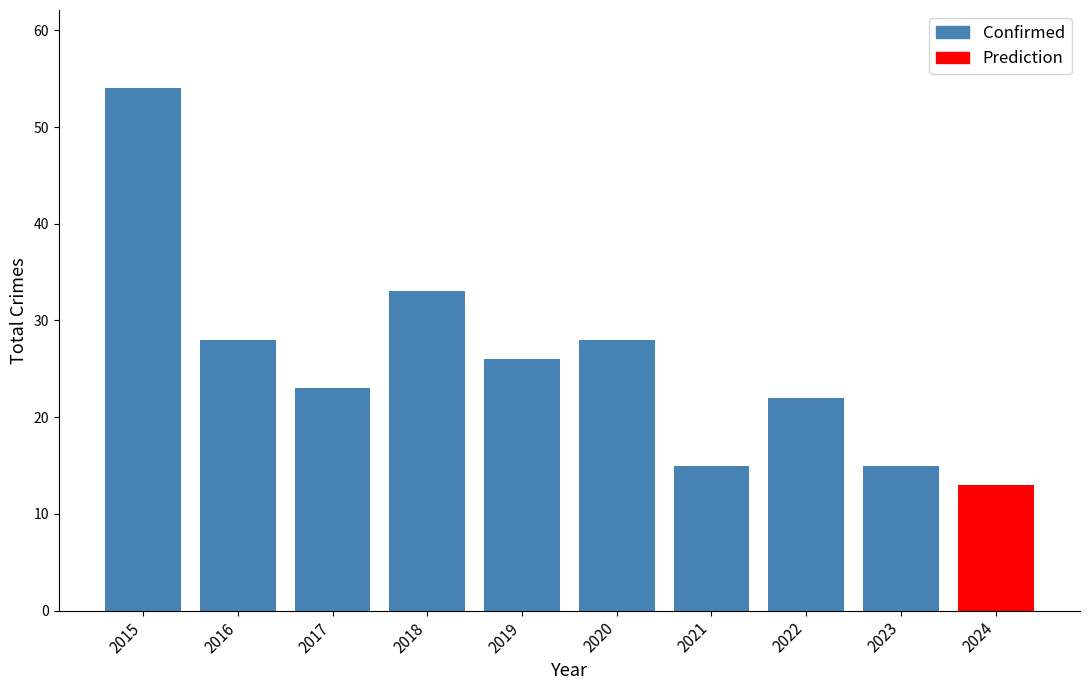

List the labels in order of value, smallest first.

2021, 2023, 2022, 2017, 2019, 2016, 2020, 2018, 2015